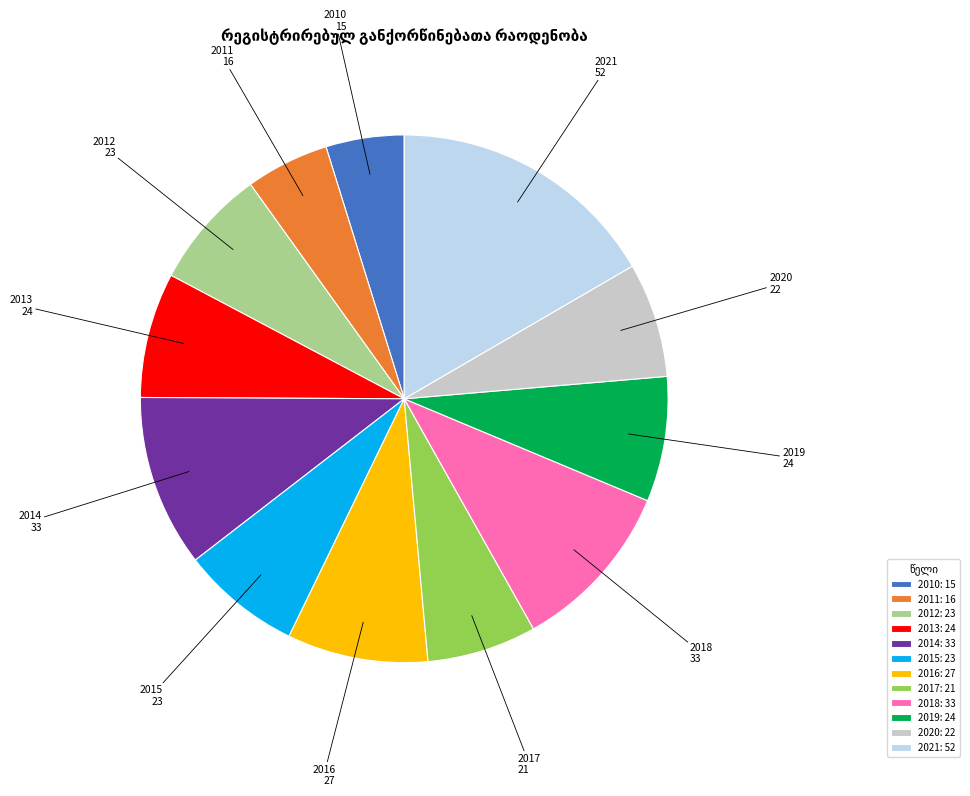

What is the largest slice in the pie chart?

2021